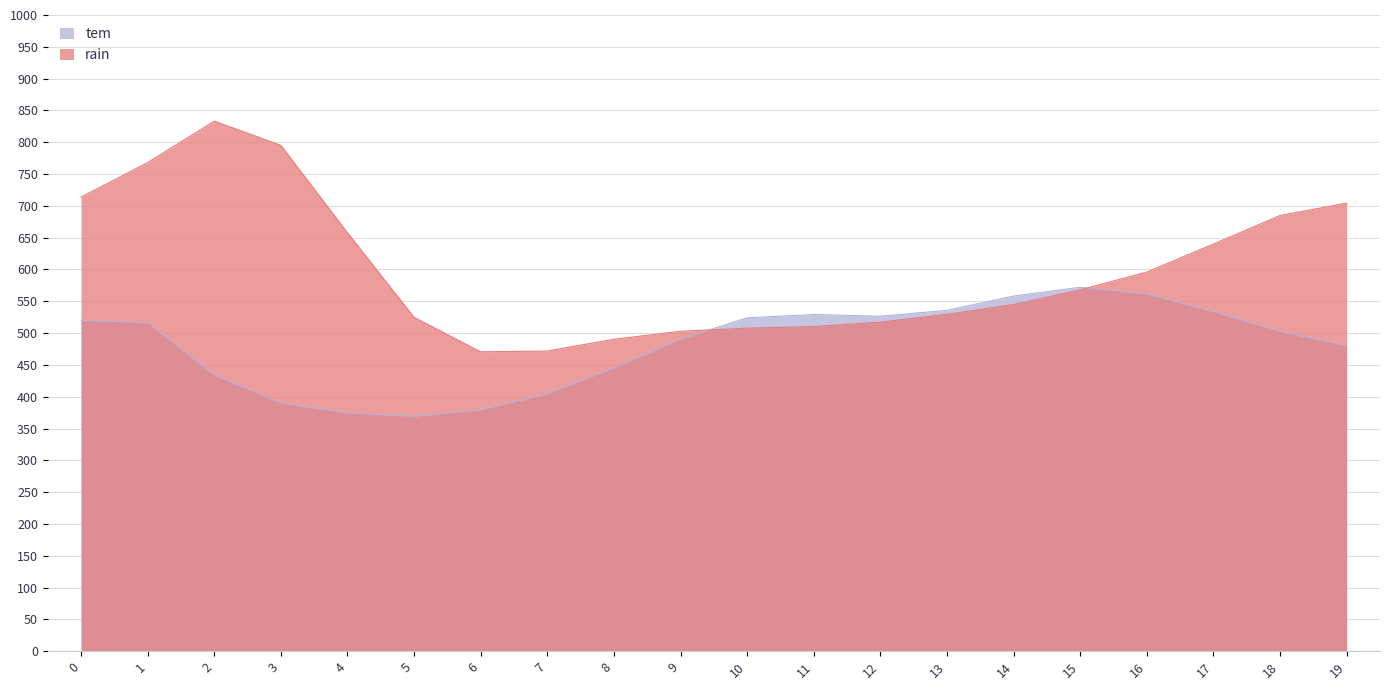

Does the chart display data point markers on the line(s)?

No